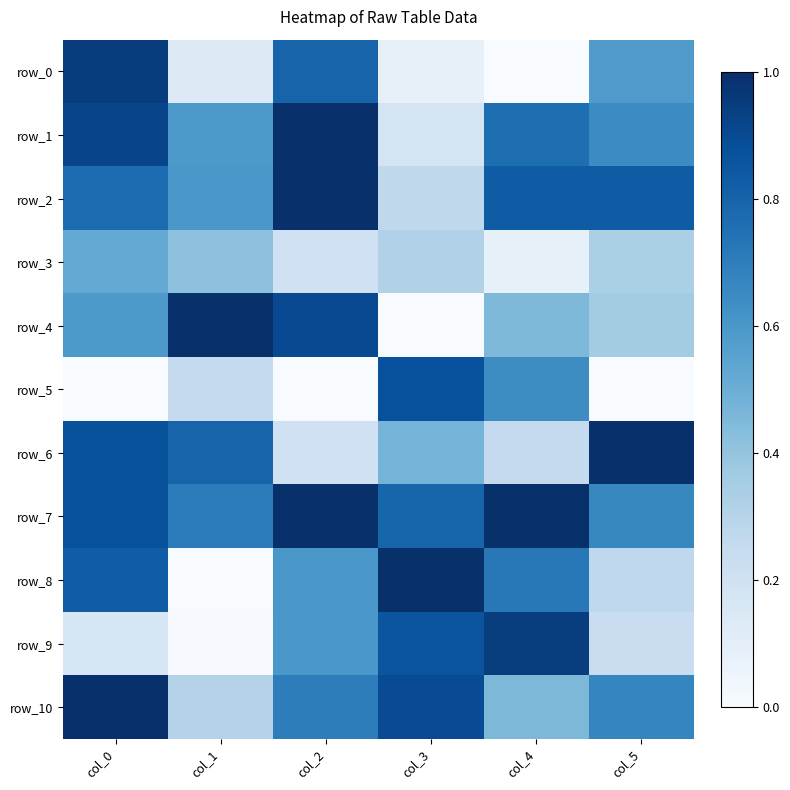

True or false: row_2 has a value of 1.0 at col_2.

True